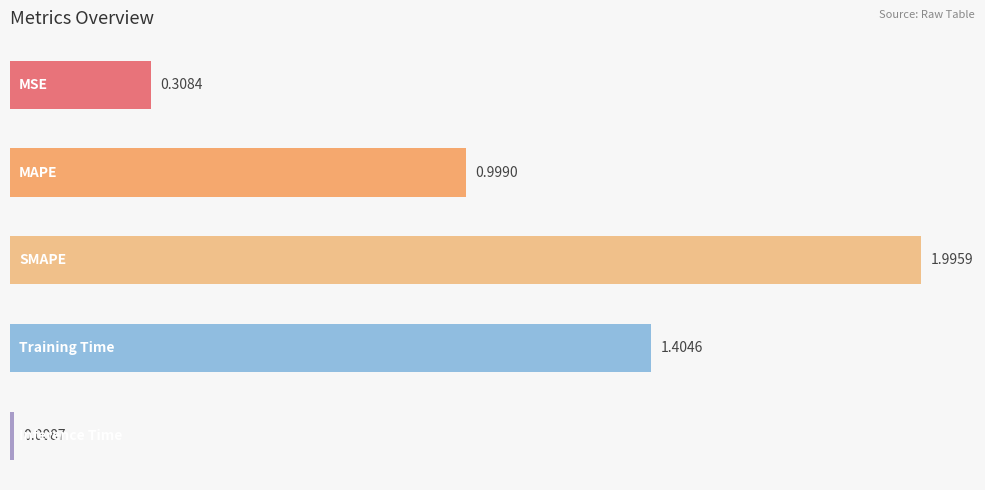

What is the maximum value shown in the chart?

2.0